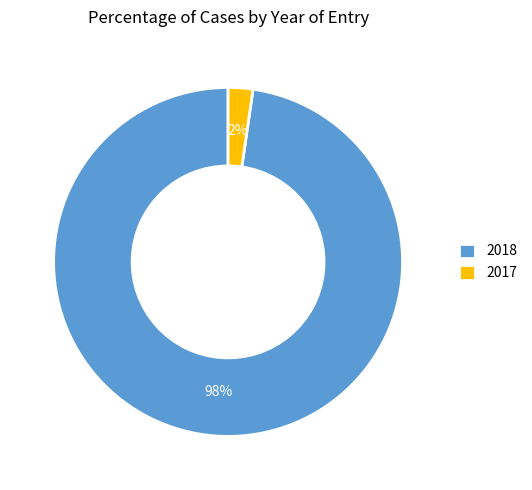

Combined, do 2018 and 2017 account for over 50%?

Yes